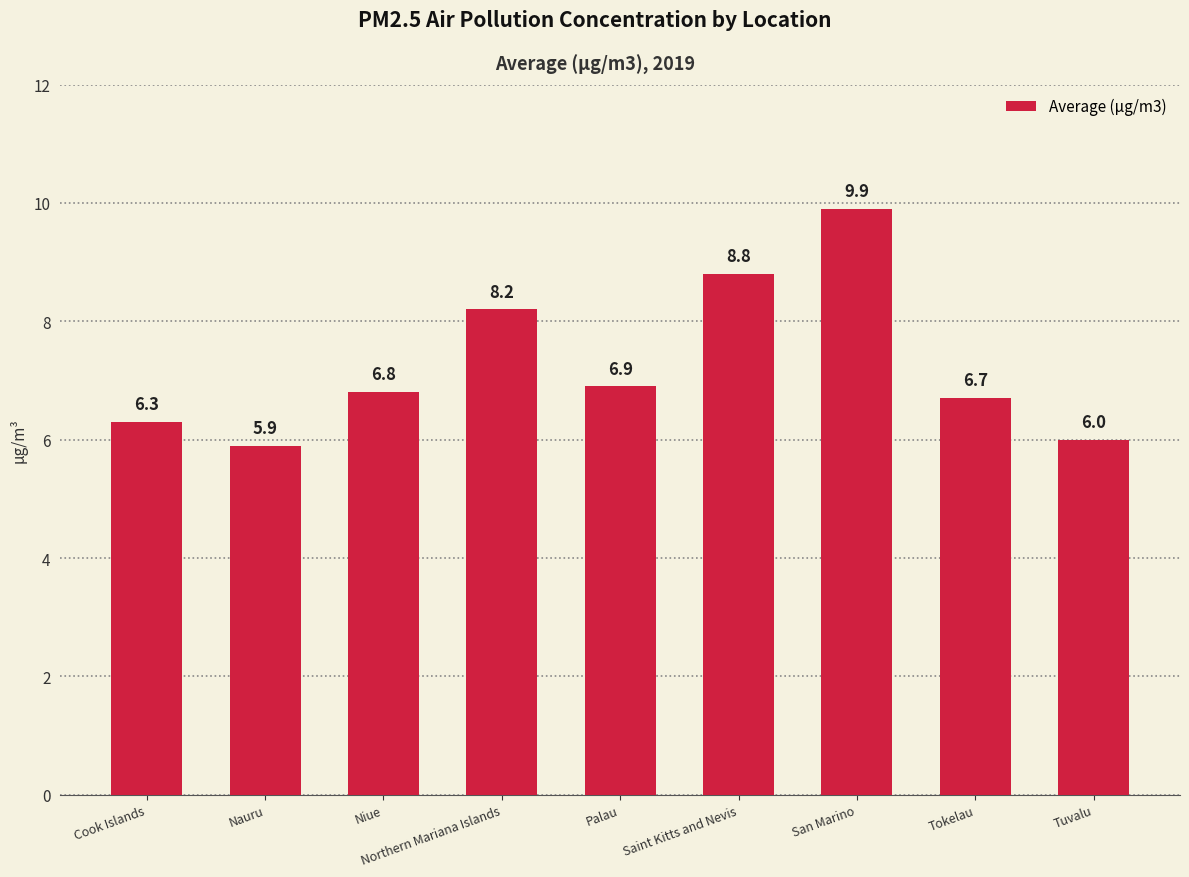

What is the label of the 3rd bar from the left?

Niue